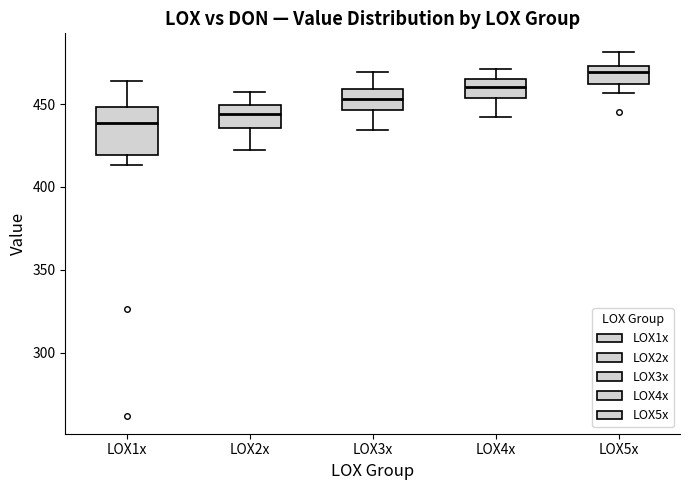

Comparing the boxes themselves (not the whiskers), which one is the tallest?

LOX1x